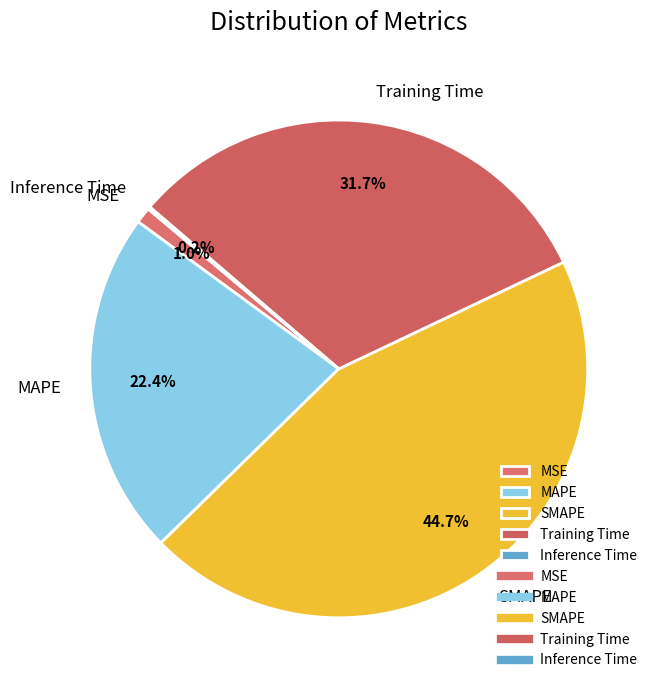

Is it true that Training Time is 20% of the pie?

False